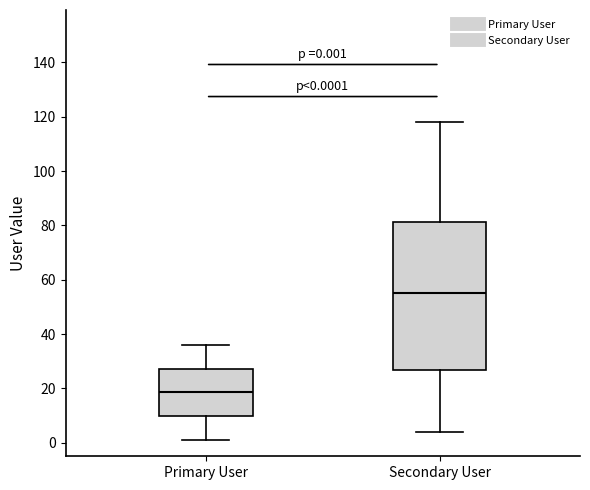

Comparing the boxes themselves (not the whiskers), which one is the tallest?

Secondary User